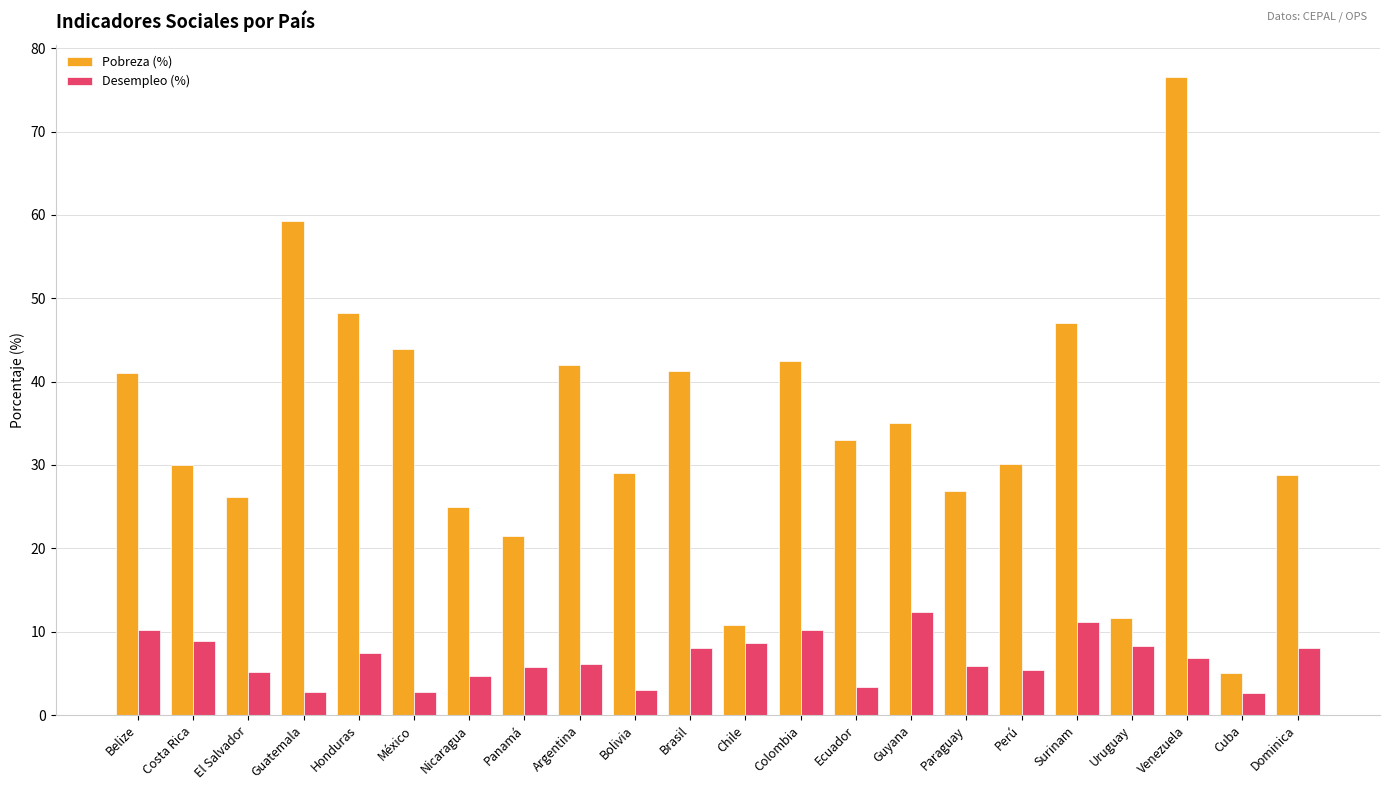

What is the smallest value displayed?

2.6